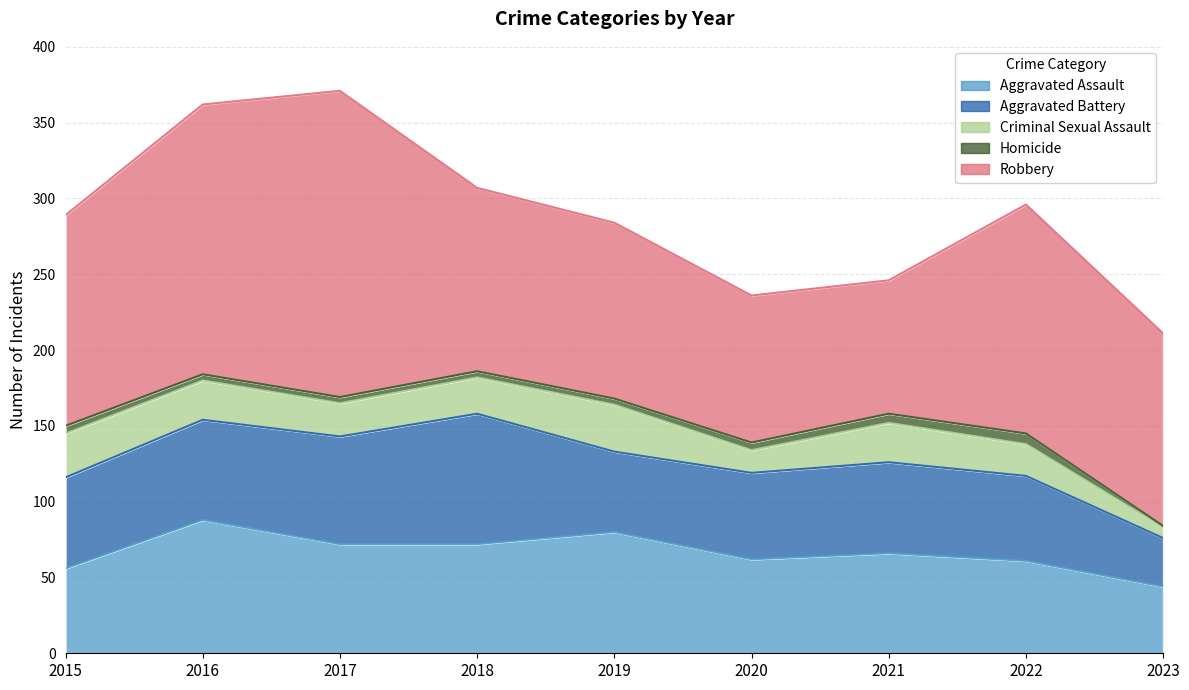

Where is the first local minimum for Aggravated Battery?

2019